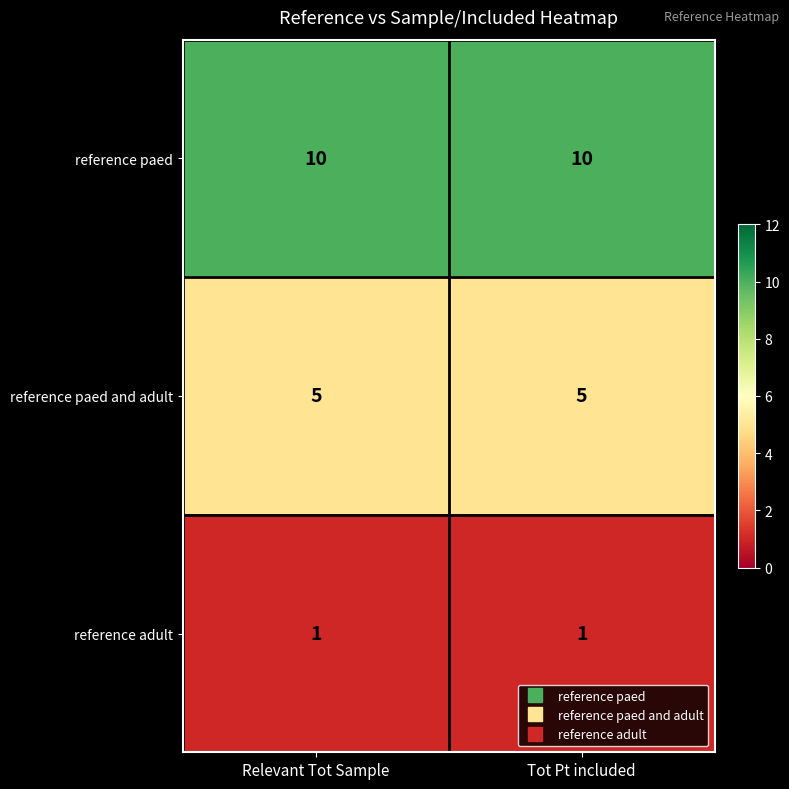

What is the spread (max minus min) of values at Relevant Tot Sample?

9